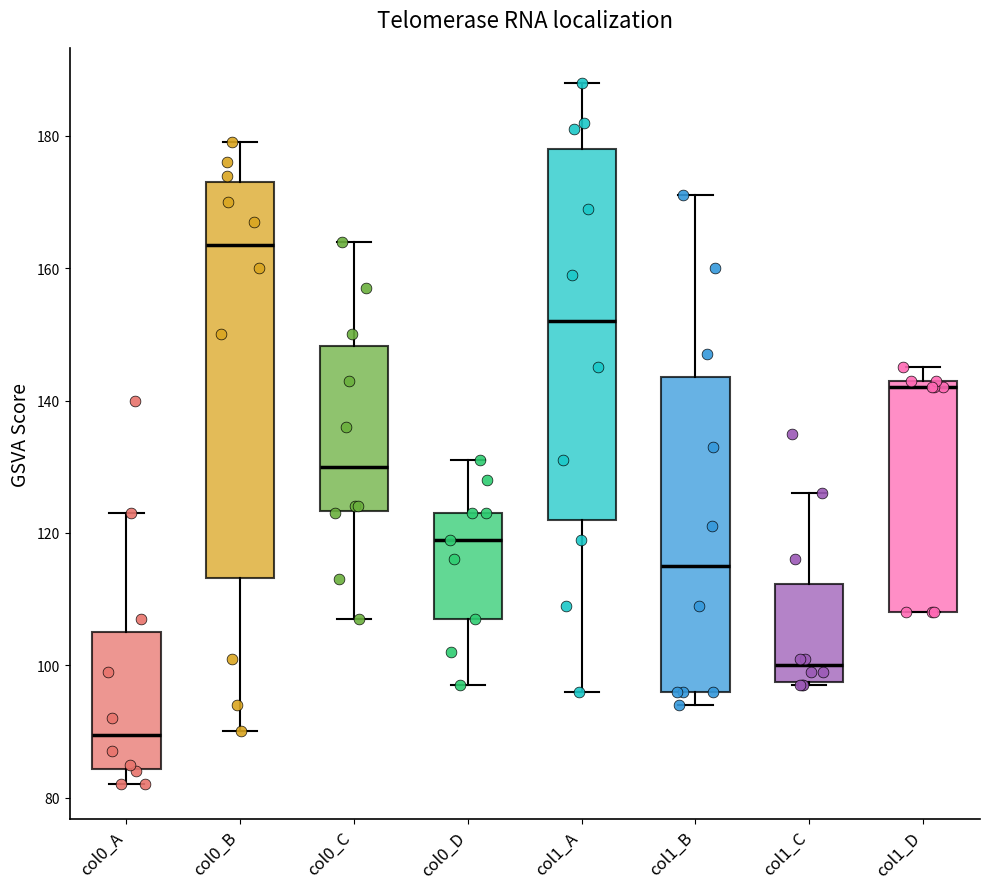

Where is the upper edge of the box for col1_A on the y-axis? The values are not printed on the chart, so give them approximately, as read against the axis.

178